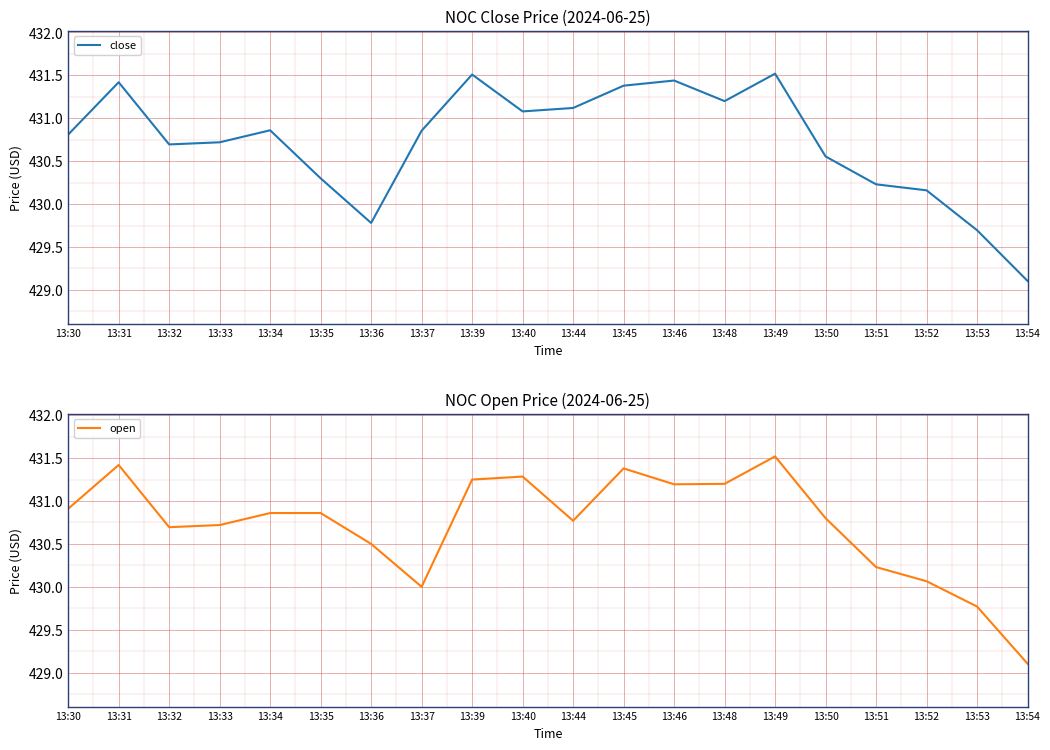

How many intersections are there between open and close?

4